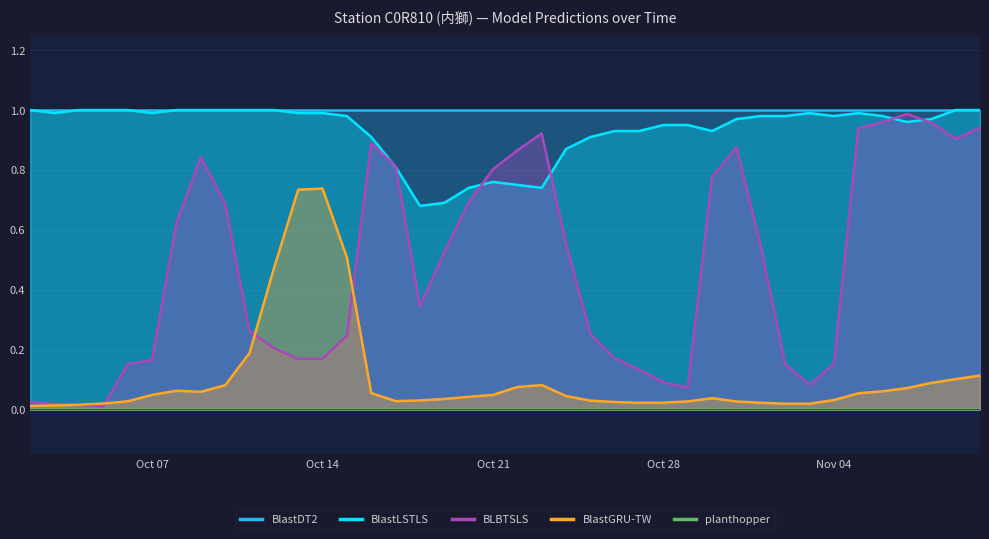

Does the chart display data point markers on the line(s)?

No